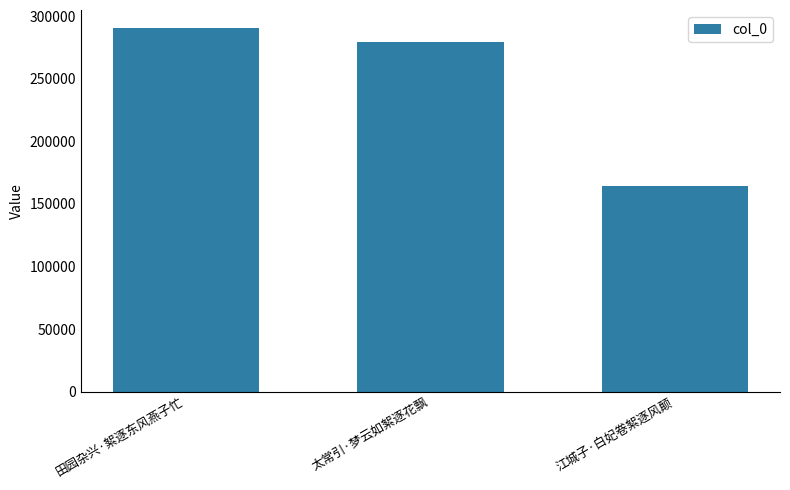

What position from the left is 江城子·白妃卷絮逐风颠?

3